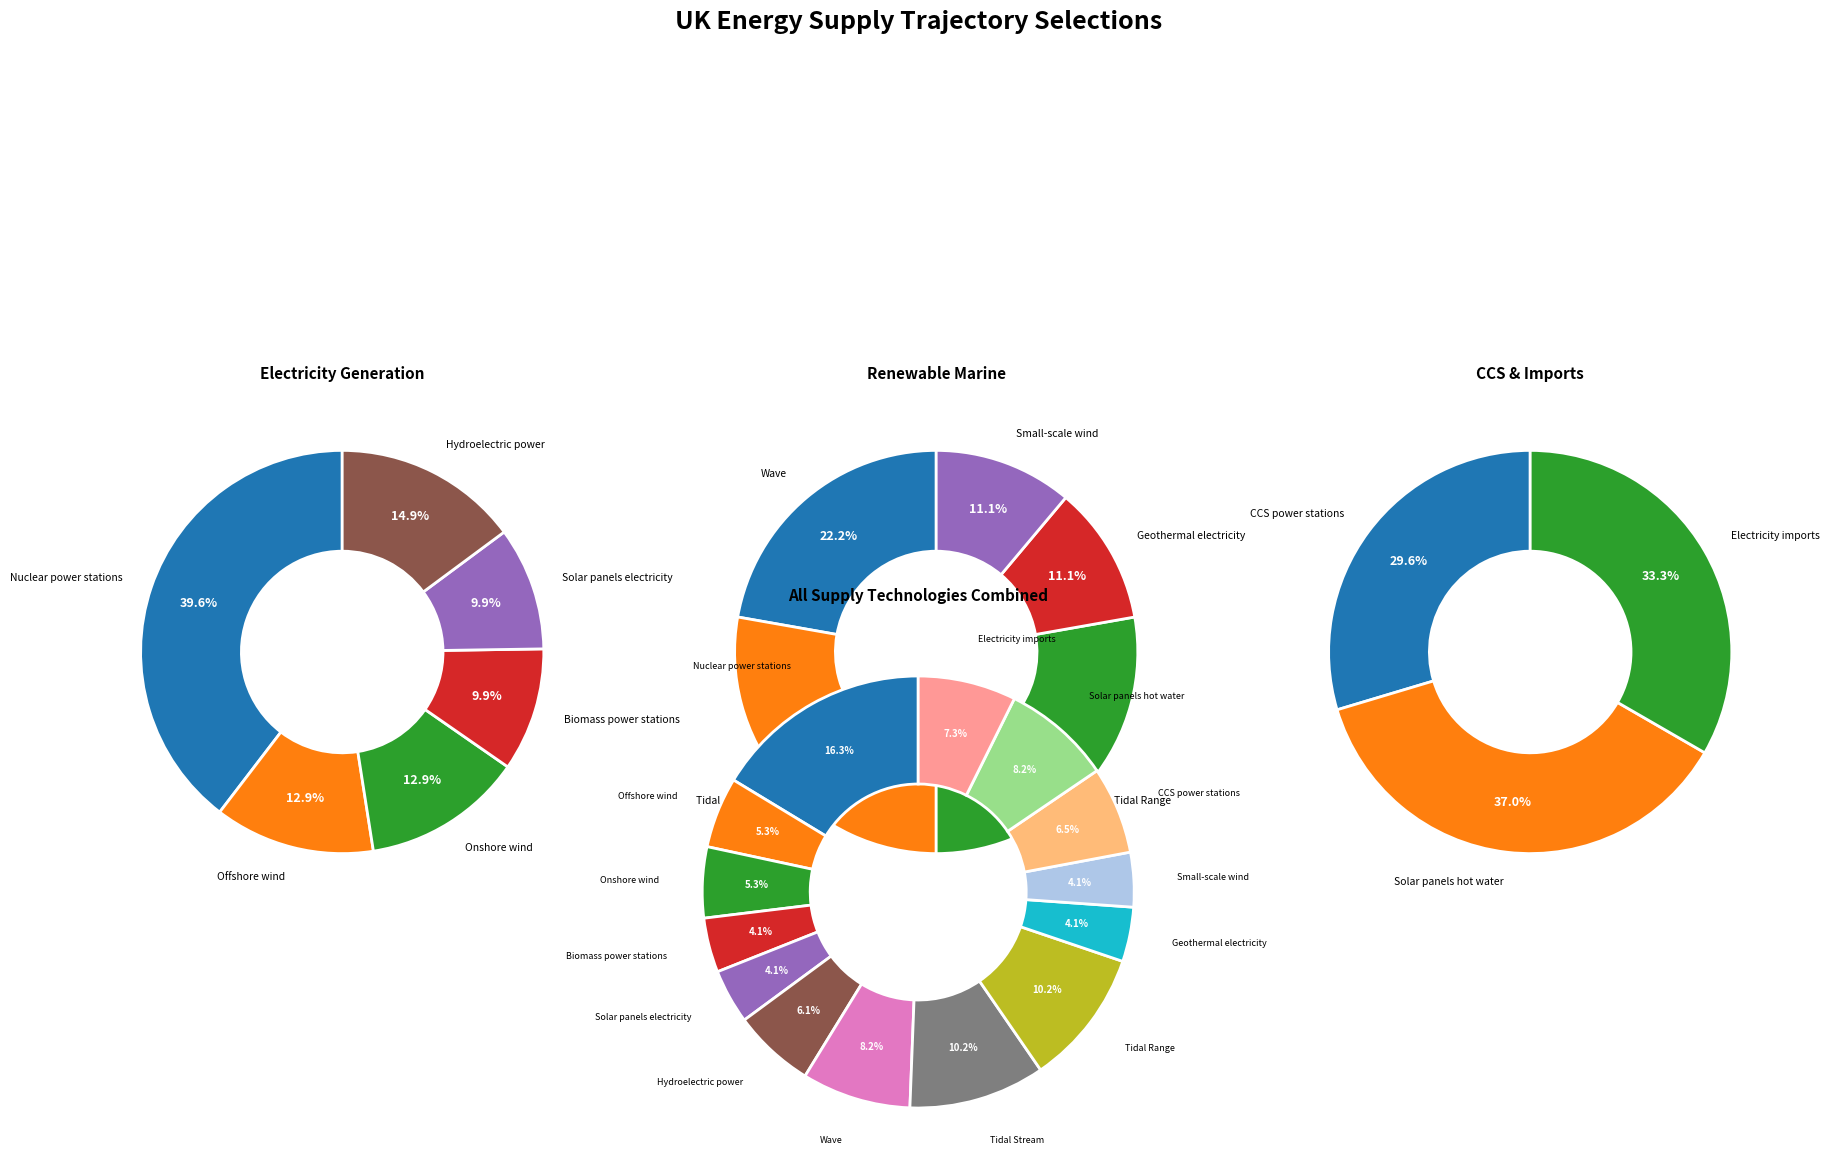

Does Hydroelectric power account for over 50% of the chart?

No